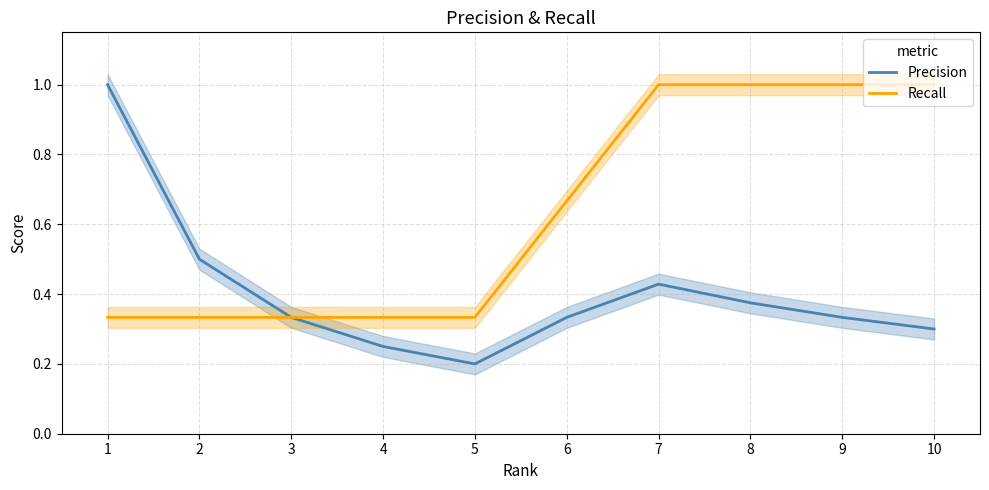

What is the approximate value of Precision at 3?

0.3